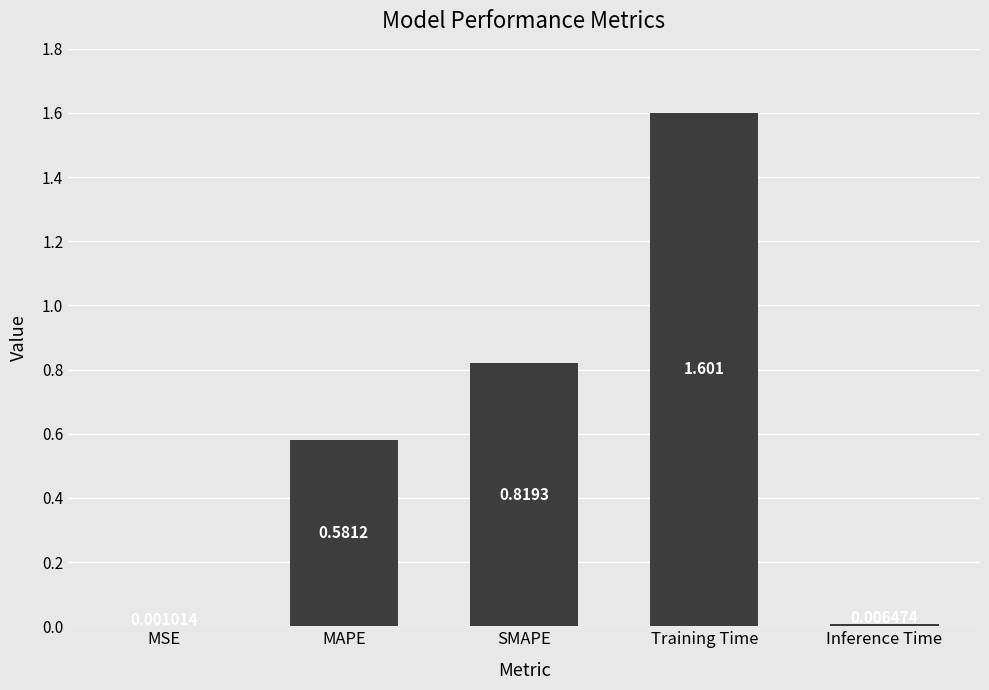

Where is the data nearest to the value 0?

MSE